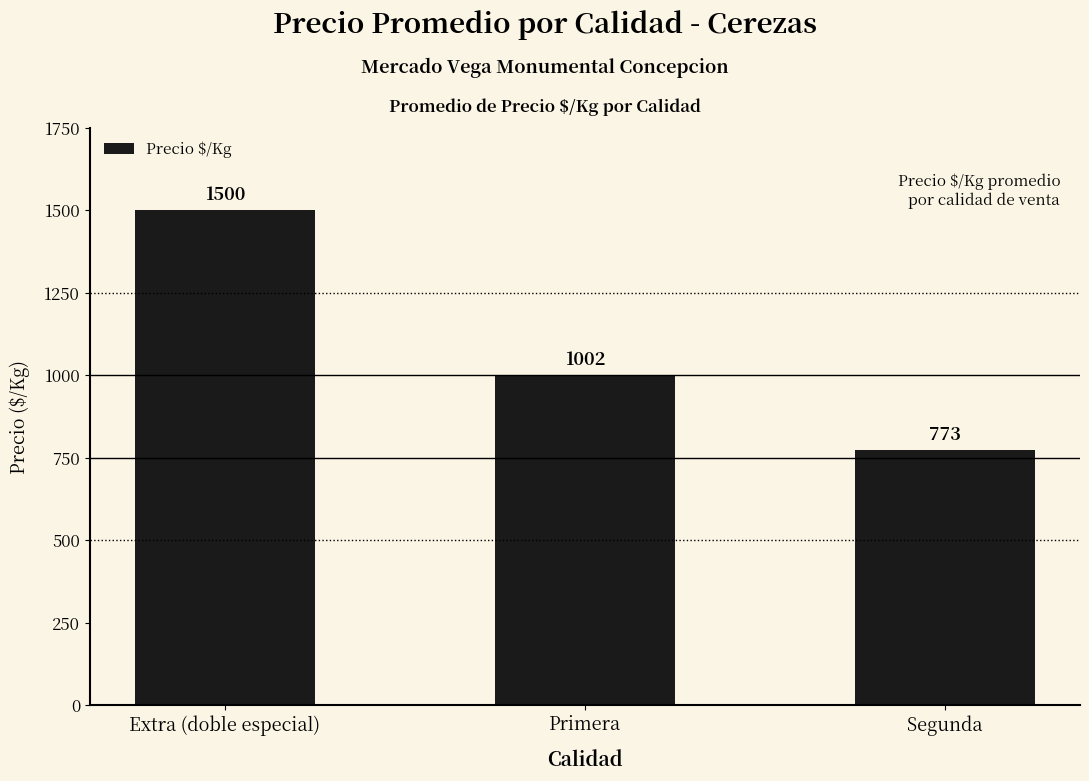

Reading left to right, transcribe all the data shown in this chart.

1500	1002	773